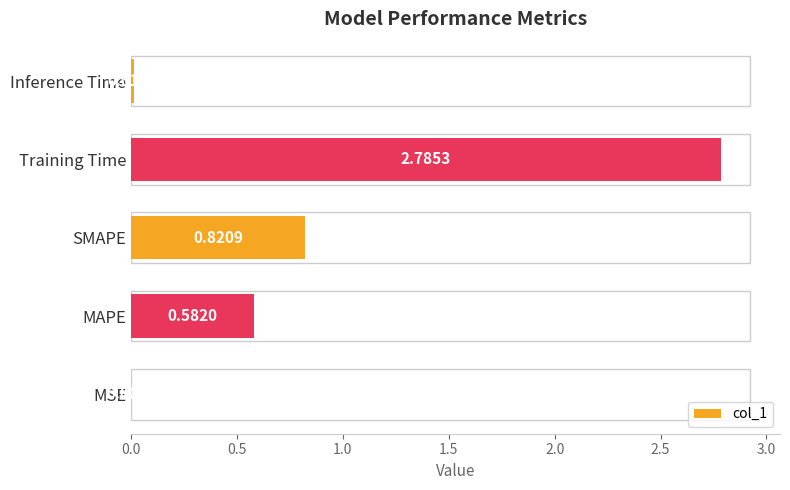

Which has a higher value, MAPE or Inference Time?

MAPE